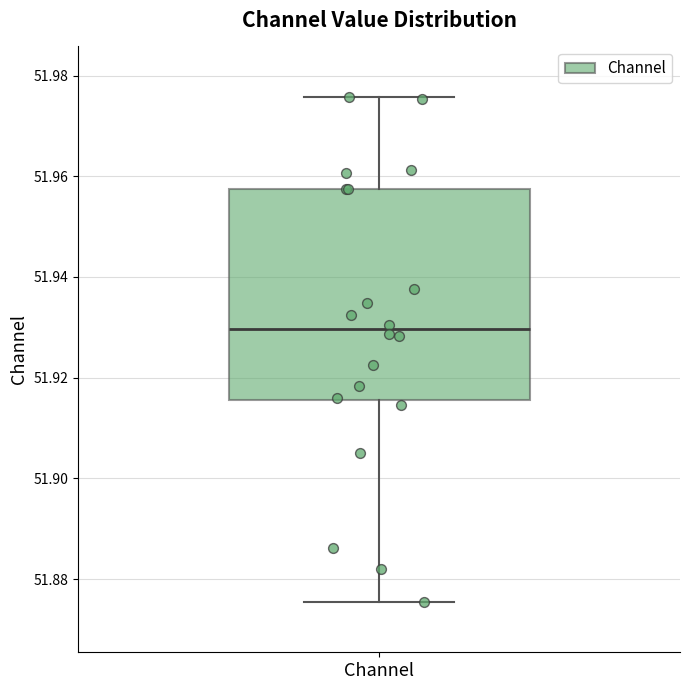

Read this box plot against the y-axis: the position of the median line, the range covered by the box, and the ends of both whiskers. The values are not printed on the chart, so give them approximately, as read against the axis.

median 51.930, box 51.916 to 51.958, whiskers 51.876 to 51.976